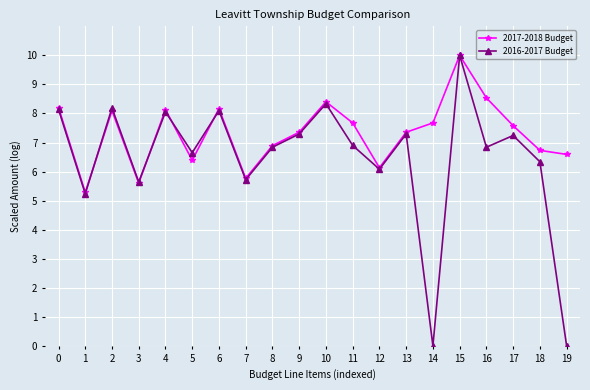

Does the chart have visible grid lines?

Yes